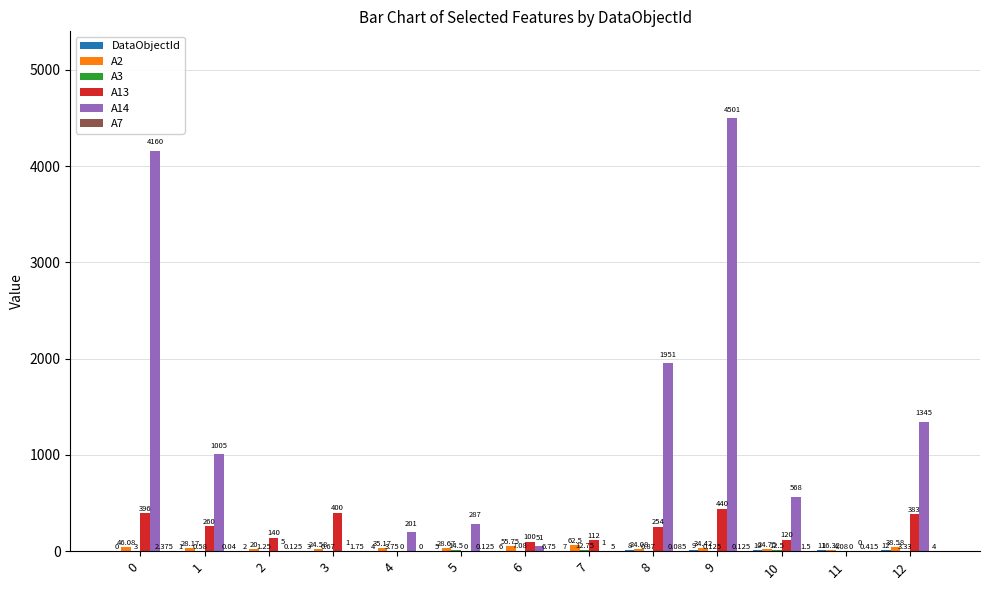

What is the spread (max minus min) of values at 3?

399.3